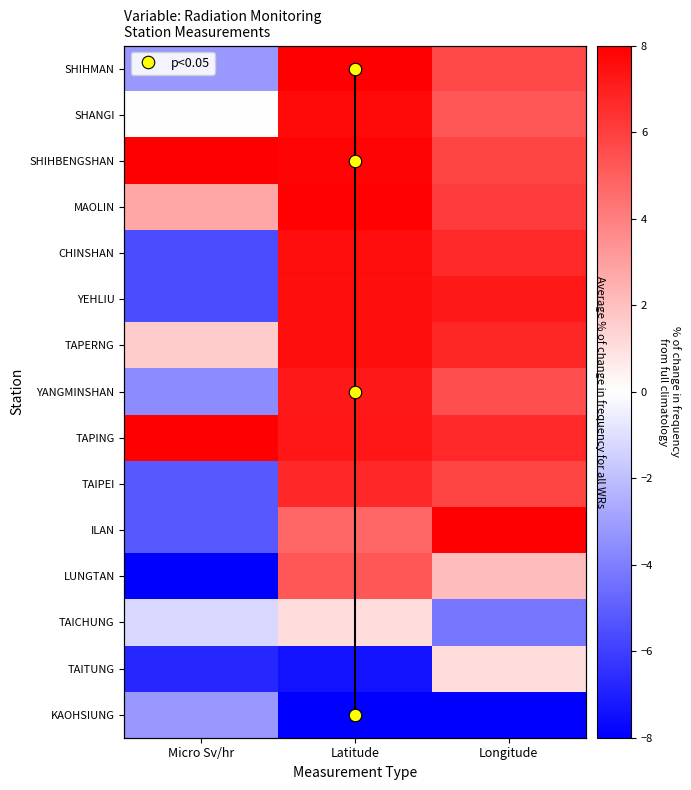

What is the total value across all series at Micro Sv/hr?

-27.2